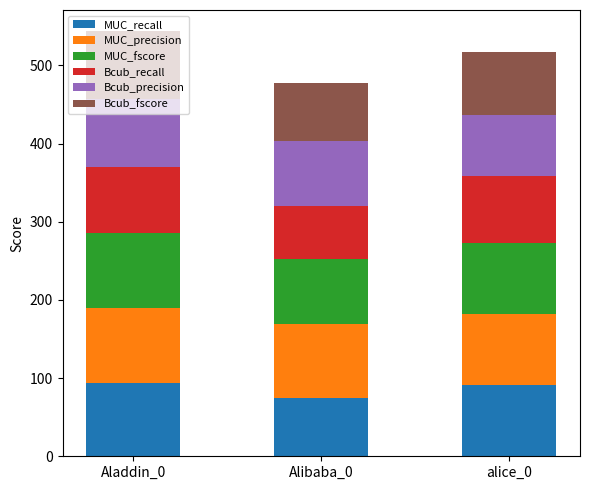

At which label does MUC_recall first exceed 91?

Aladdin_0